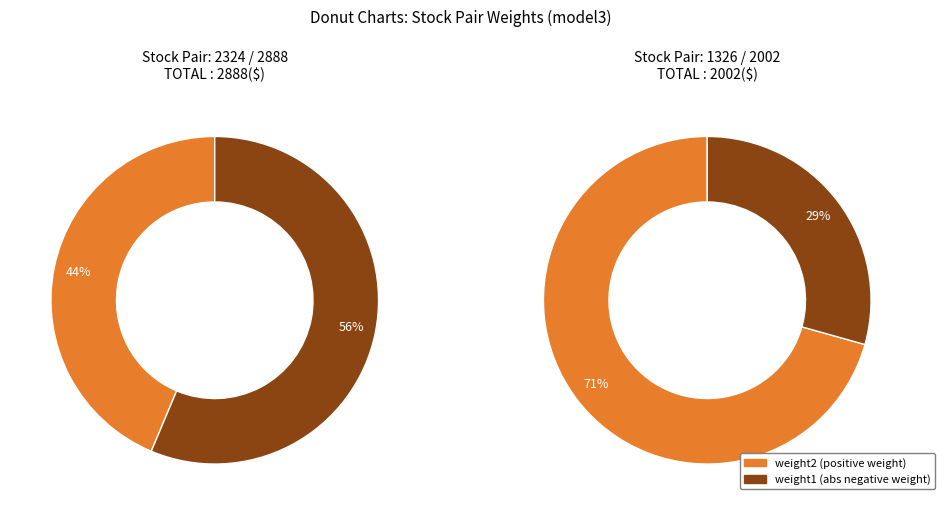

Which category has the biggest portion of the pie?

1326